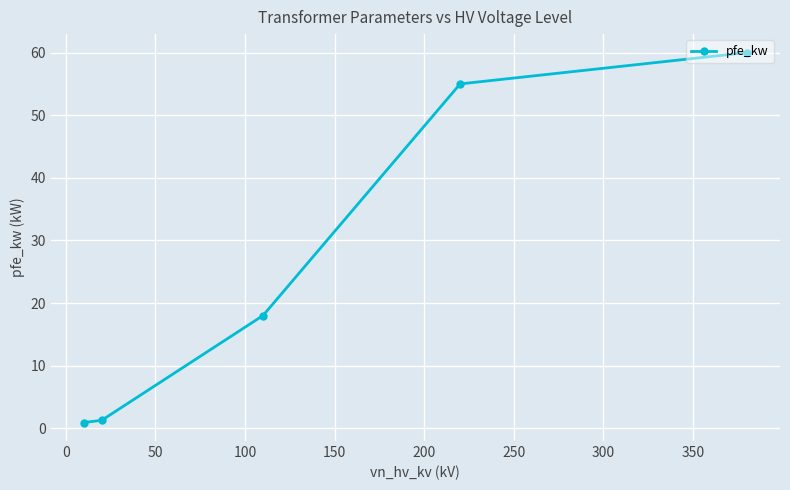

How many data points are less than 18?

2